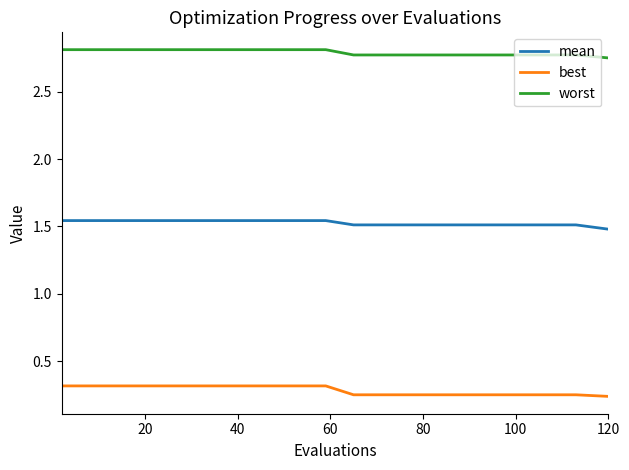

What is the difference between the maximum and minimum values in the worst series?

0.1